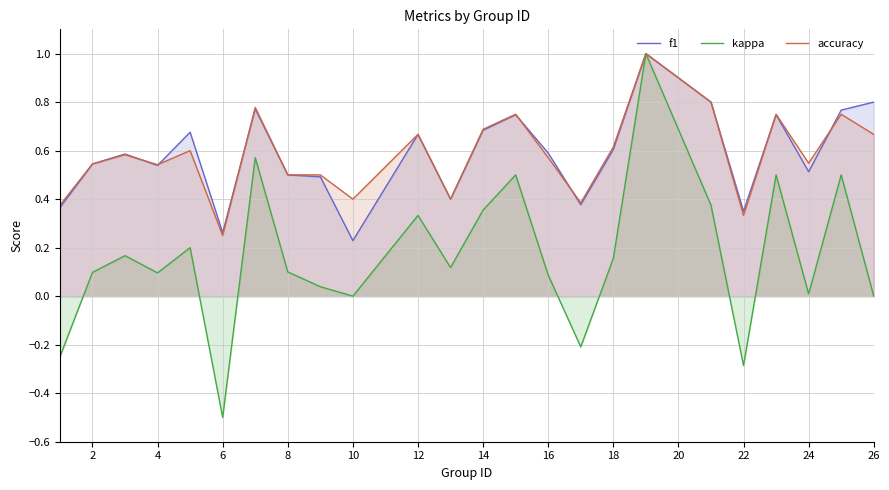

Count the accuracy values in the range 0 to 1.

24